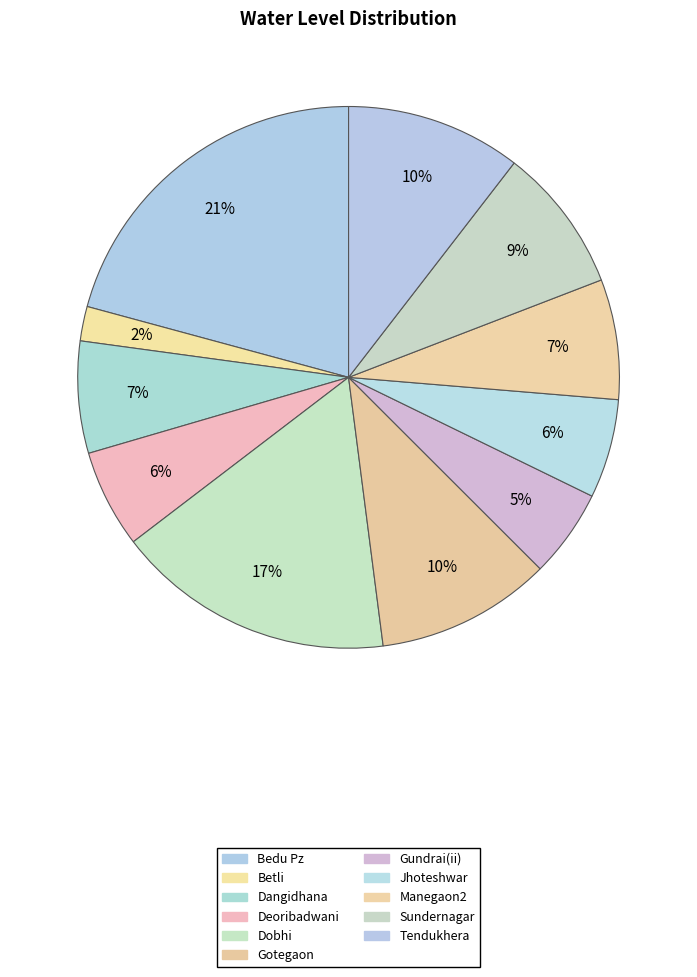

How many slices are in this pie chart?

11